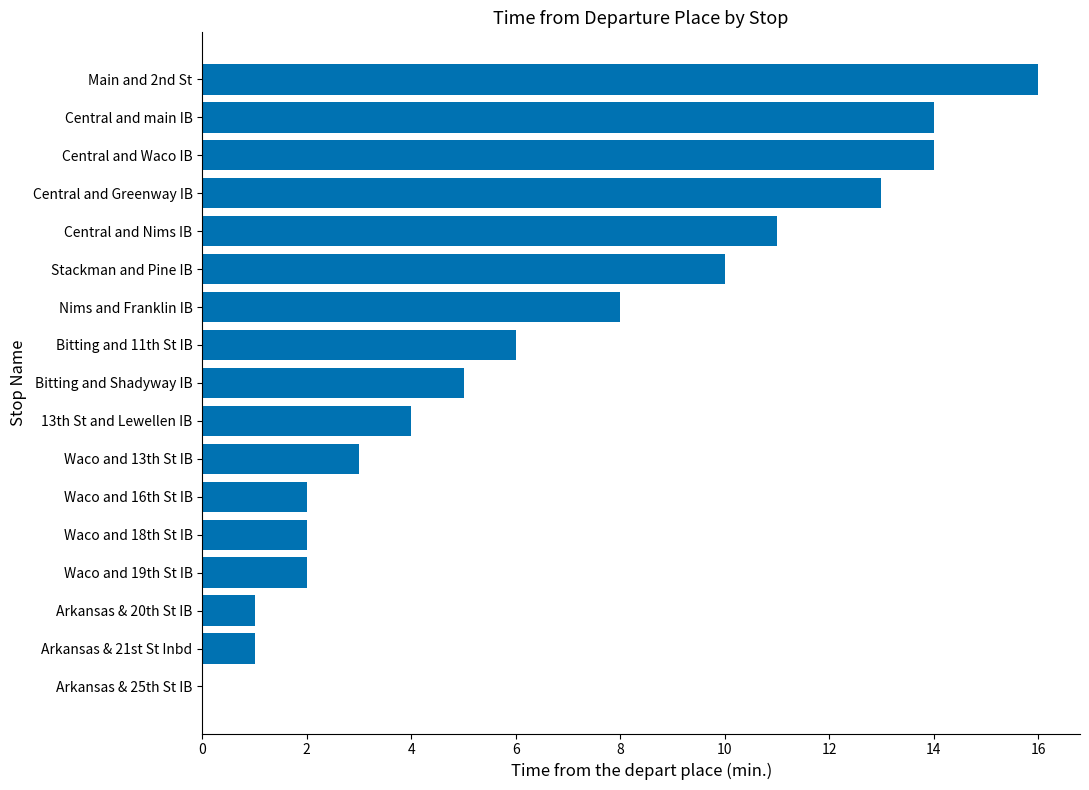

Which category has the highest value across all series?

Main and 2nd St